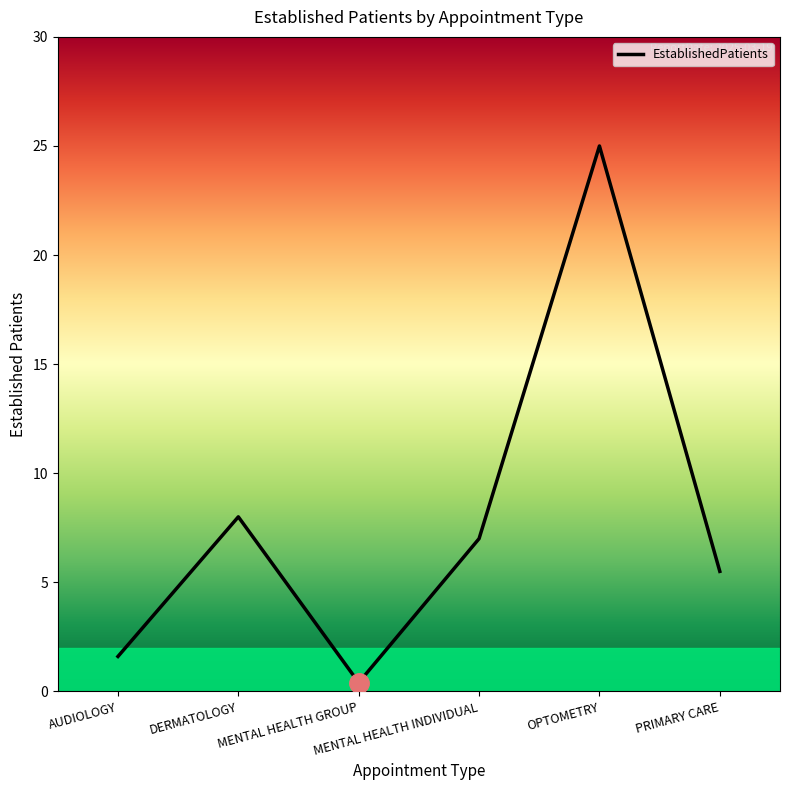

Count the number of categories in the chart.

6